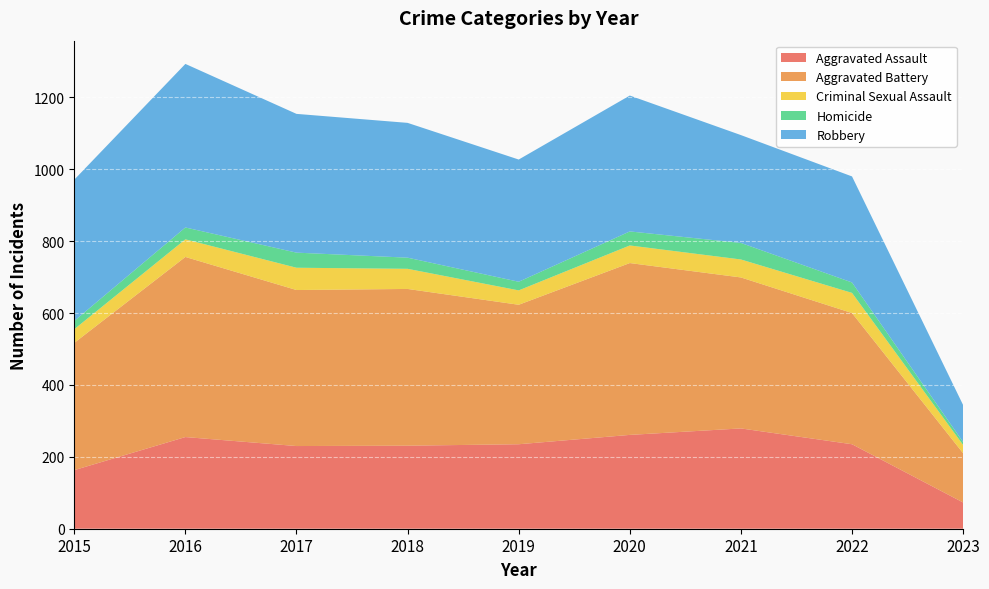

Reading right to left, extract all data points from this chart.

Aggravated Assault: 2023=73	2022=235	2021=279	2020=261	2019=235	2018=231	2017=230	2016=255	2015=163
Aggravated Battery: 2023=137	2022=365	2021=420	2020=478	2019=388	2018=436	2017=434	2016=501	2015=354
Criminal Sexual Assault: 2023=23	2022=56	2021=50	2020=49	2019=40	2018=56	2017=62	2016=49	2015=38
Homicide: 2023=8	2022=29	2021=46	2020=39	2019=24	2018=31	2017=42	2016=33	2015=23
Robbery: 2023=103	2022=295	2021=300	2020=378	2019=340	2018=375	2017=386	2016=455	2015=393